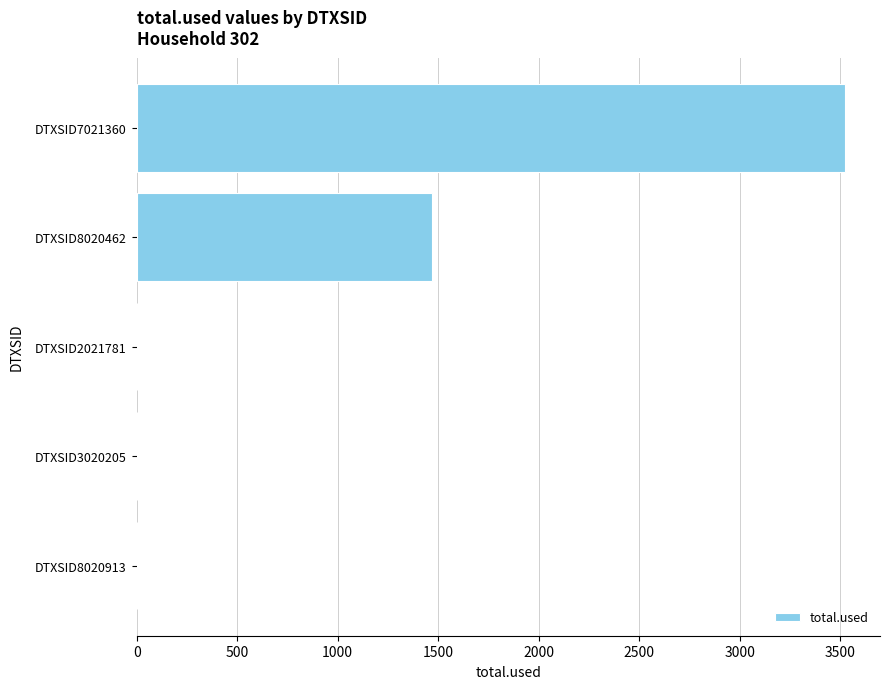

How many values exceed 0?

2